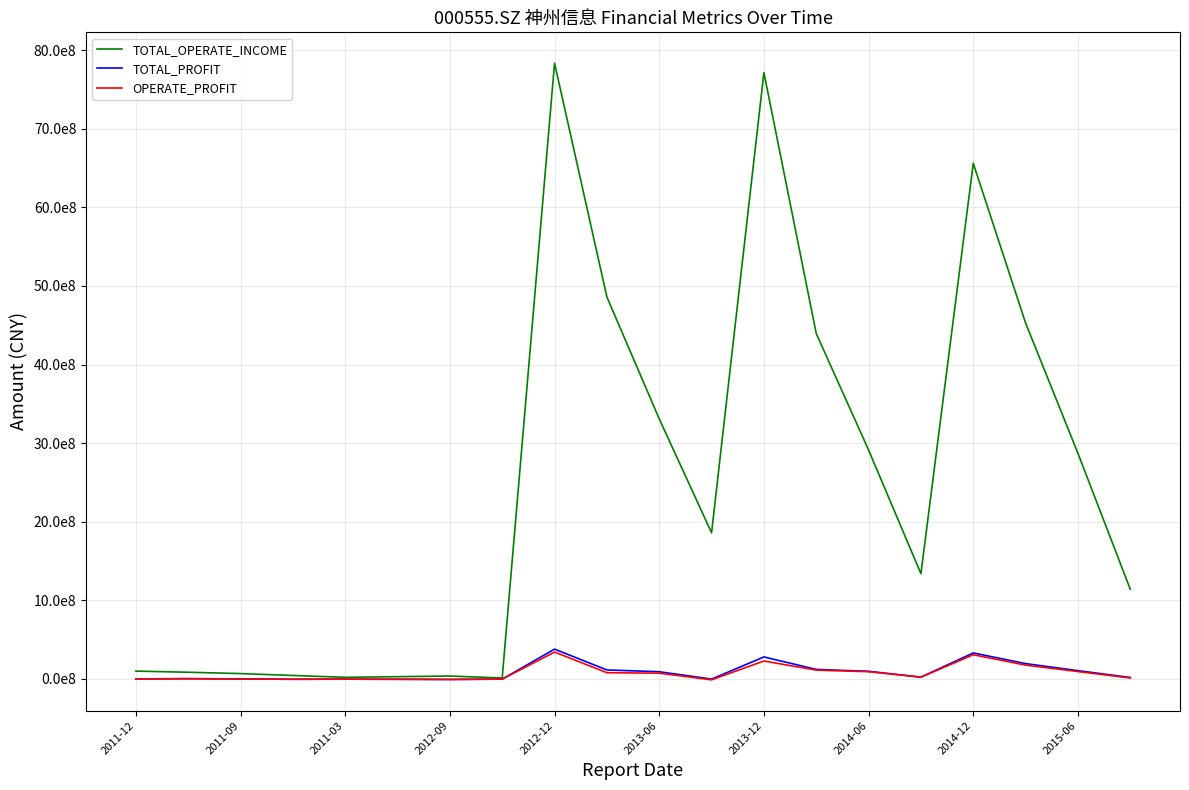

What are all the series names shown in the legend?

TOTAL_OPERATE_INCOME, TOTAL_PROFIT, OPERATE_PROFIT